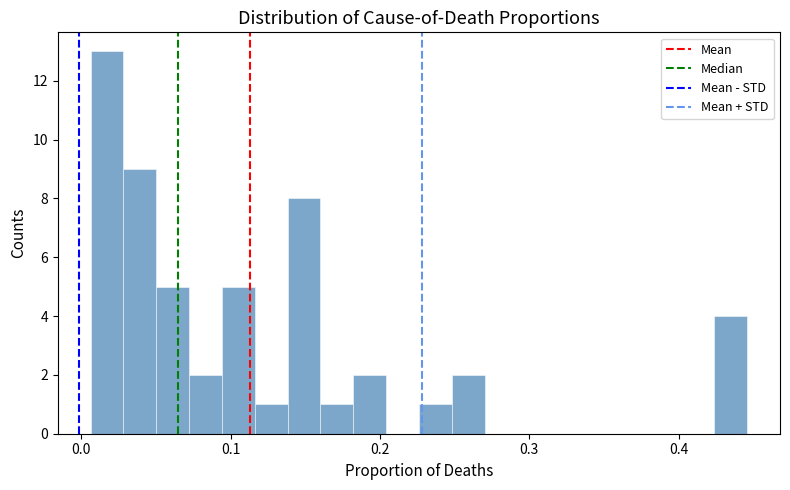

Read against the x-axis, roughly where is the centre of the tallest bar?

0.02